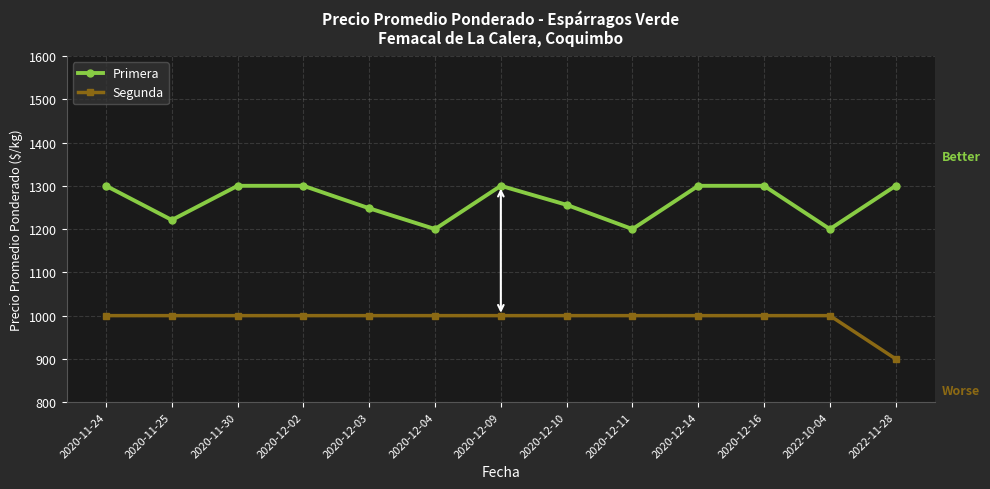

What position from the right is 2020-12-09?

7